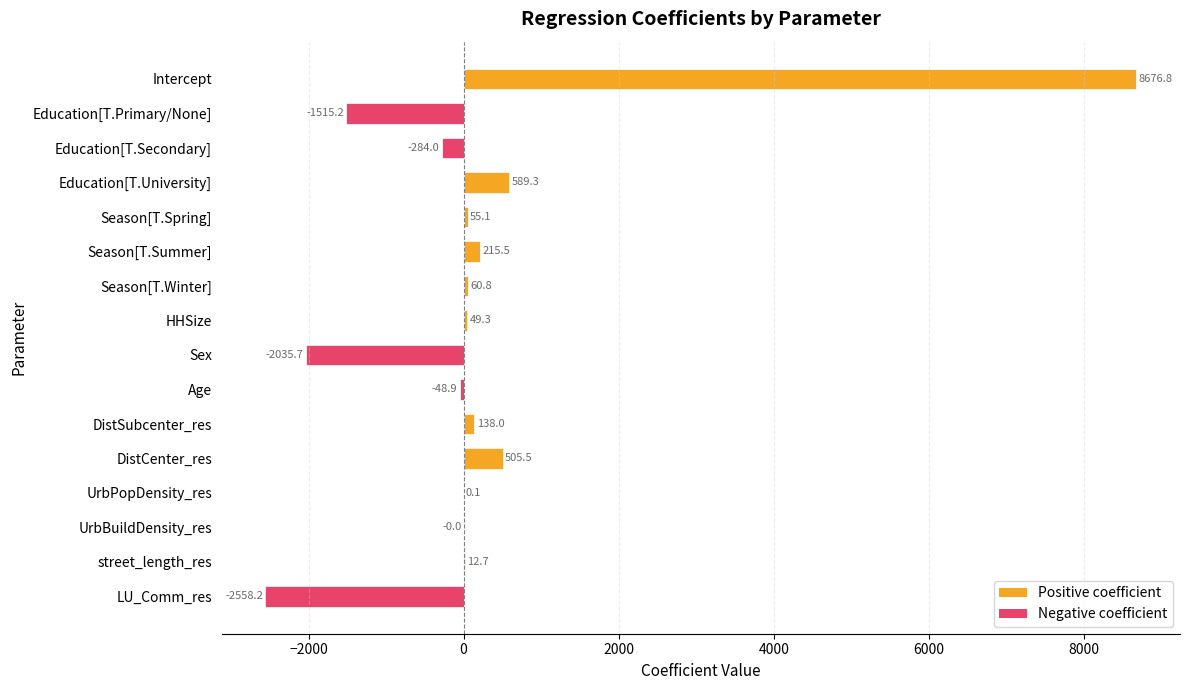

What is the sum of the values at Season[T.Summer] and UrbBuildDensity_res?

215.5